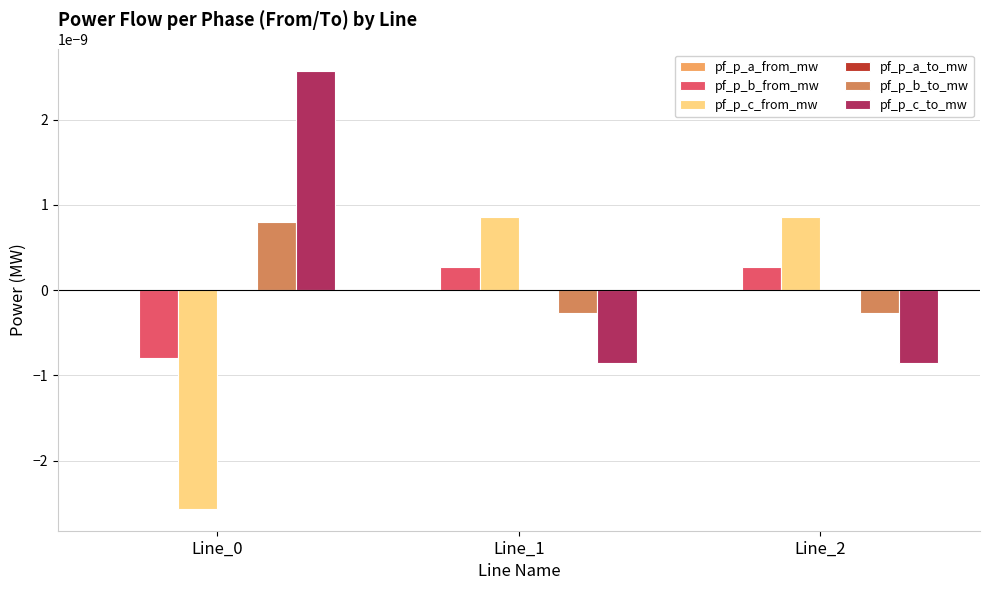

How many groups of bars are there?

3